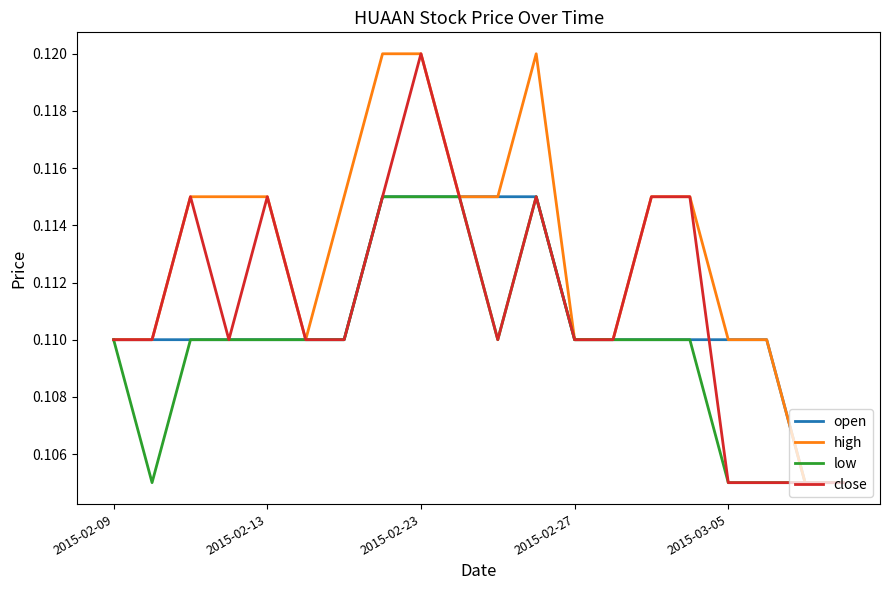

Which series has the largest total across all categories?

high